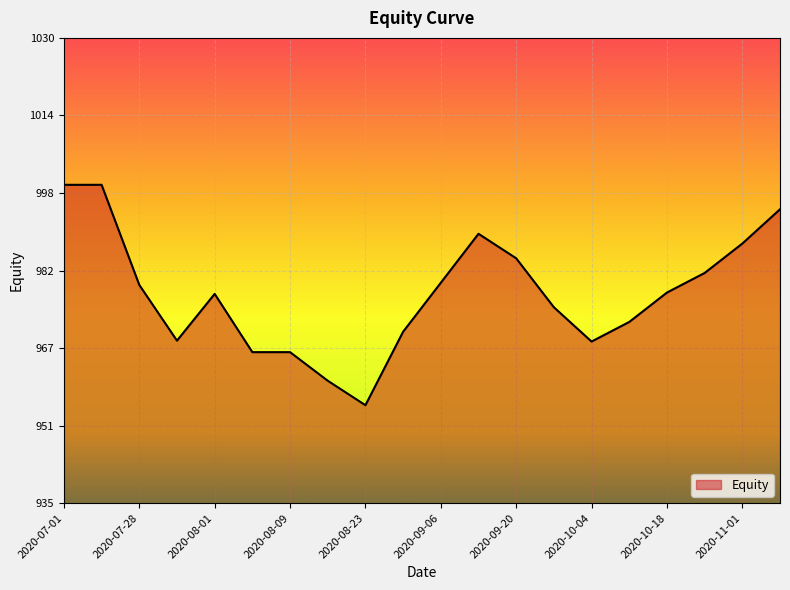

What is the smallest value displayed?

955.0